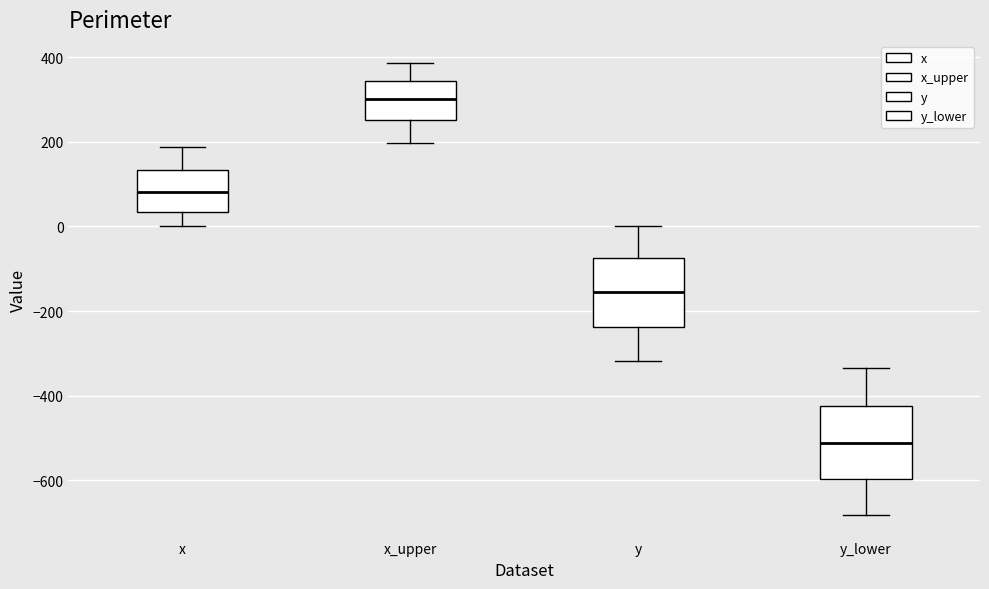

Reading left to right, read every box against the y-axis: the position of its median line, the range the box covers, and the ends of its whiskers. The values are not printed on the chart, so give them approximately, as read against the axis.

x: median 80, box 40 to 140, whiskers 0 to 180
x_upper: median 300, box 260 to 340, whiskers 200 to 380
y: median -160, box -240 to -80, whiskers -320 to 0
y_lower: median -520, box -600 to -420, whiskers -680 to -340